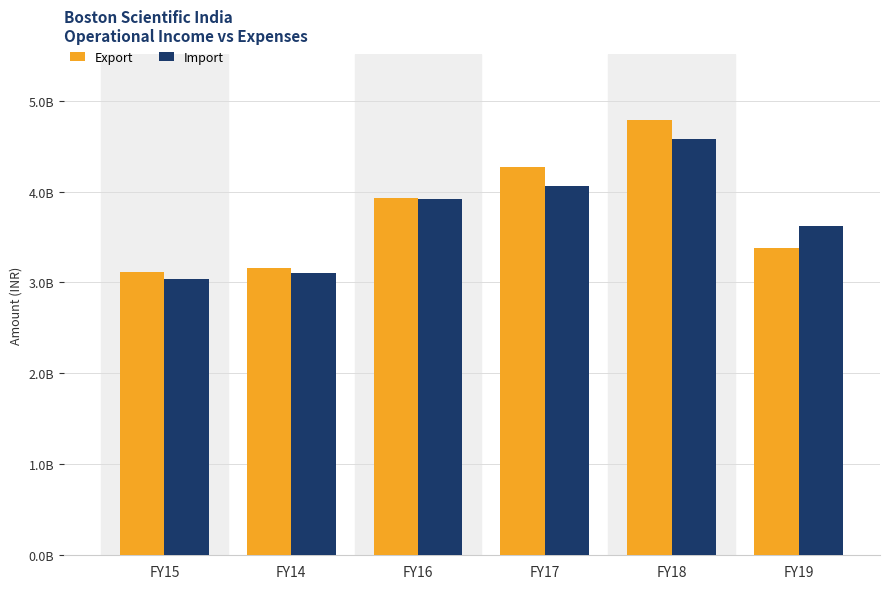

What are all the series names shown in the legend?

Export, Import